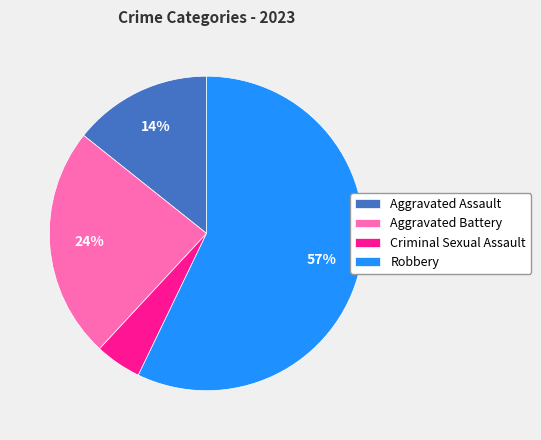

The Criminal Sexual Assault slice represents 5% of the pie. True or false?

True